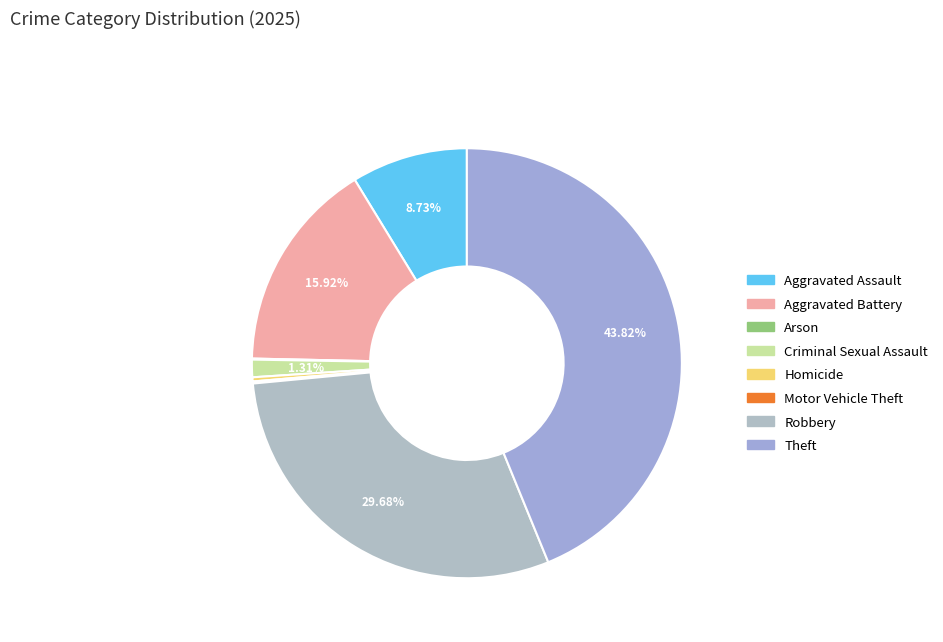

Which slice is the largest?

Theft